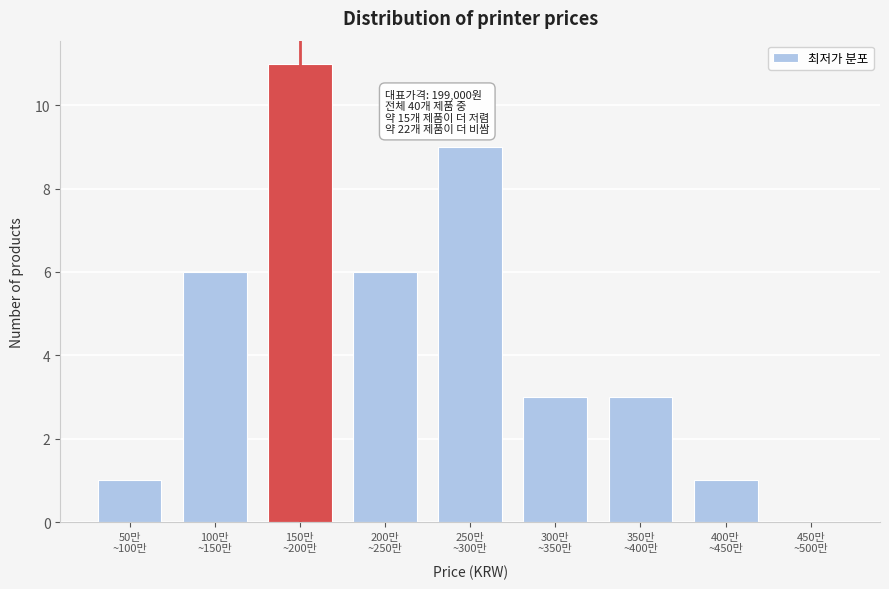

What is the sum of all values?

40